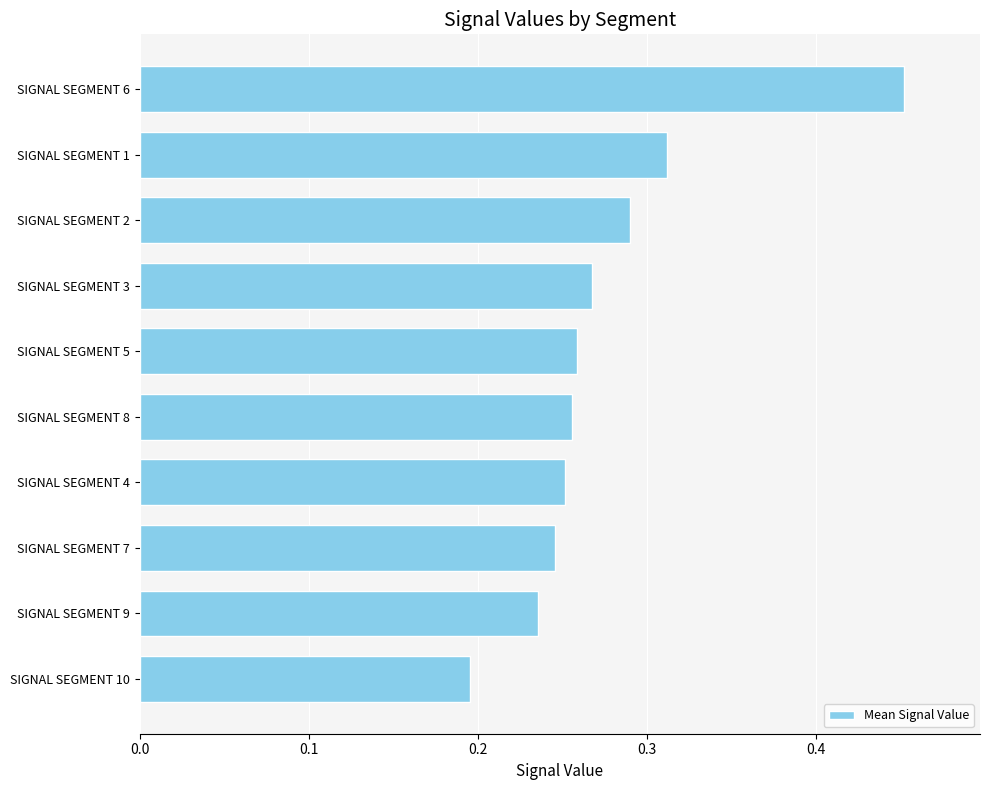

Where is the data nearest to the value 0?

SIGNAL SEGMENT 10